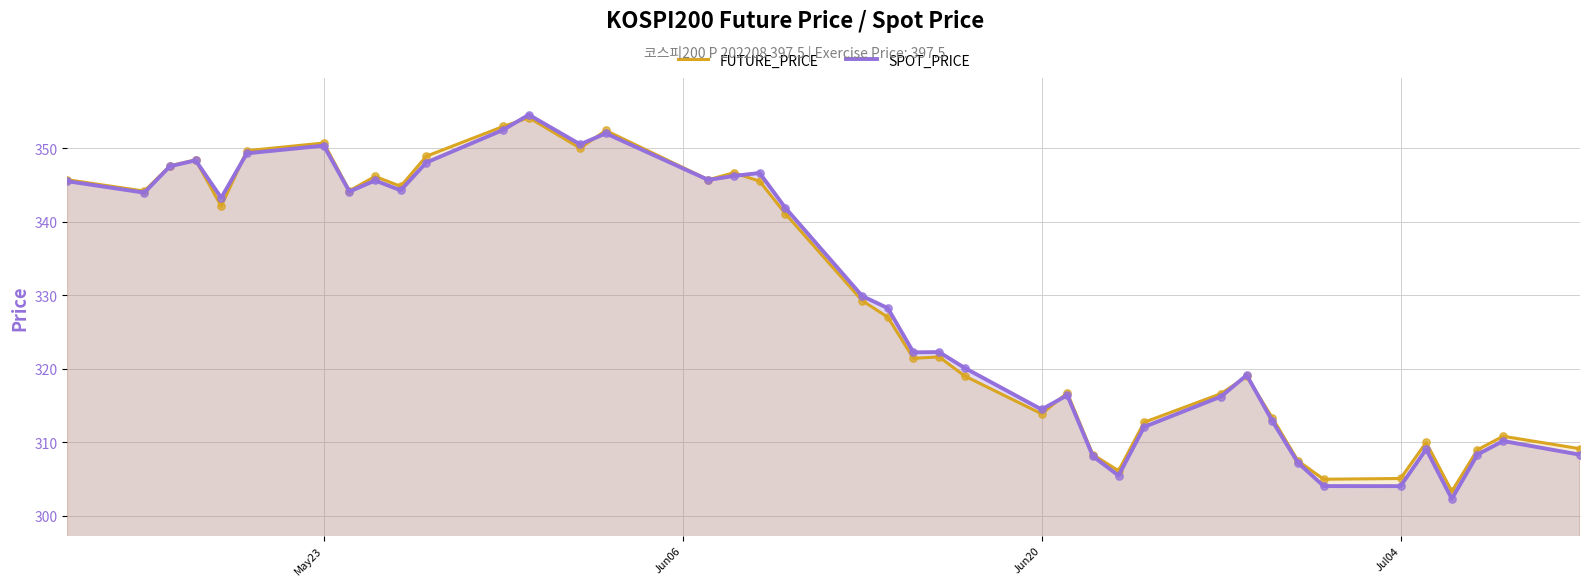

What is the total value across all series at Jun20?

628.3